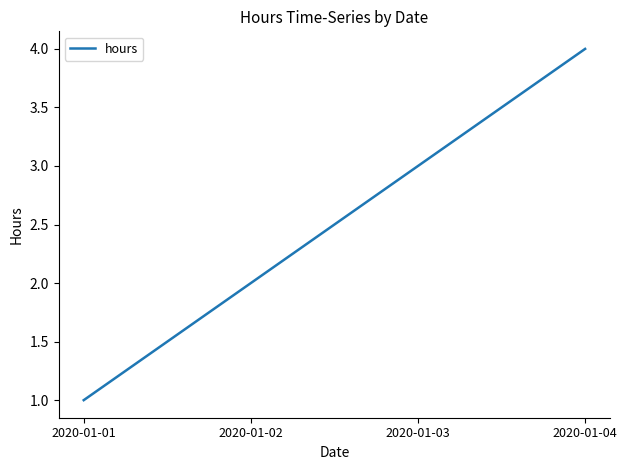

Does the chart display data point markers on the line(s)?

No